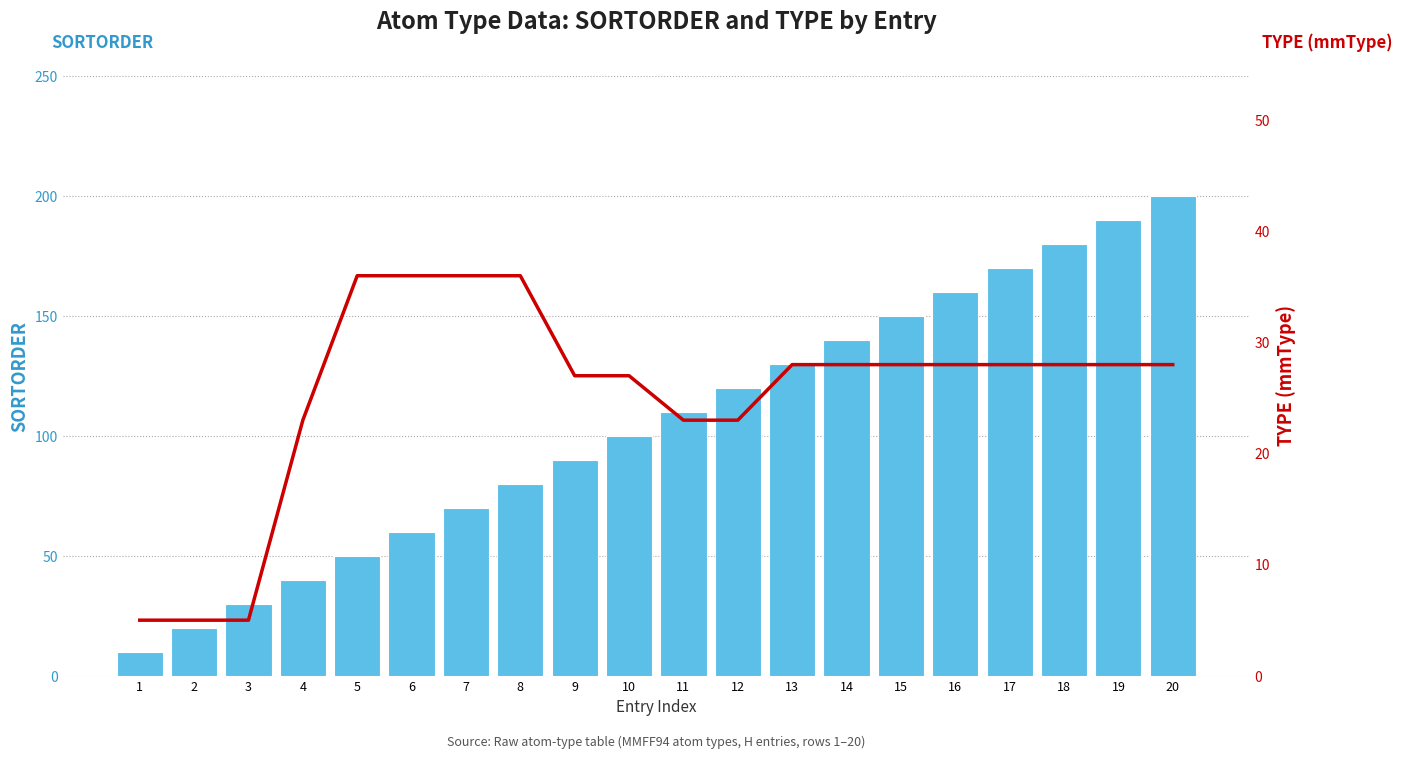

Which series has the largest range (max minus min)?

SORTORDER